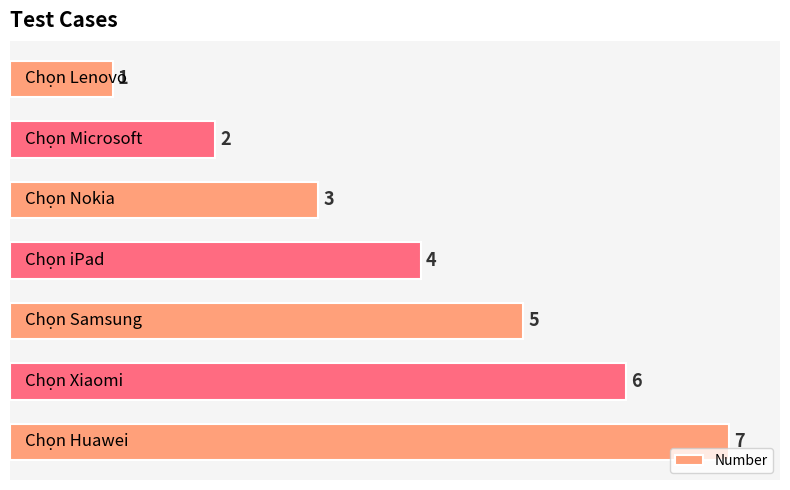

How many values are between 2 and 6?

5